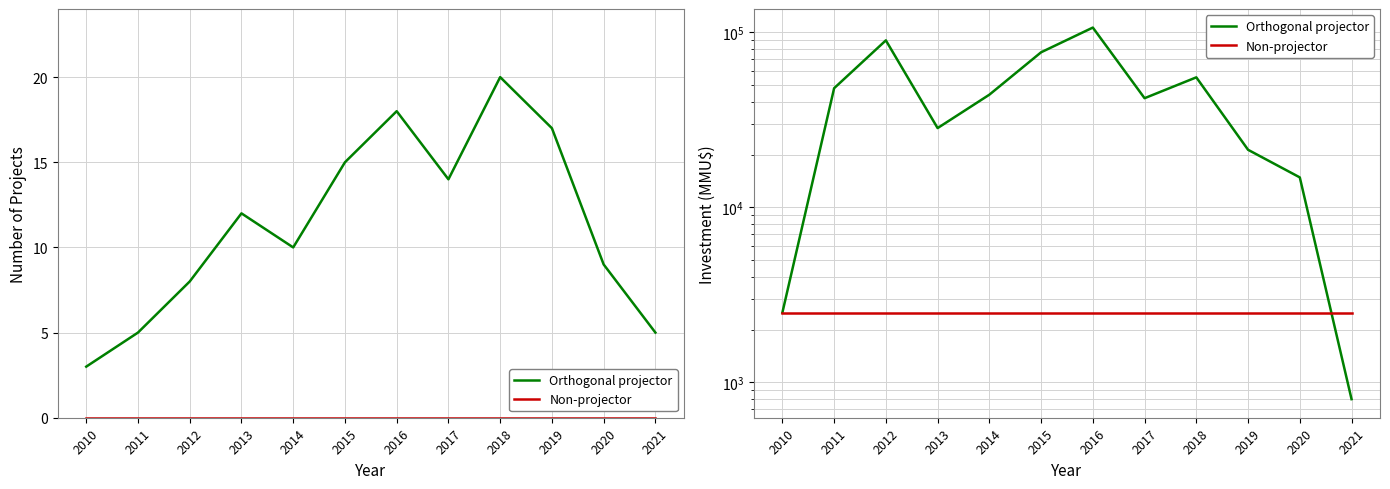

What are all the series names shown in the legend?

Orthogonal projector, Non-projector